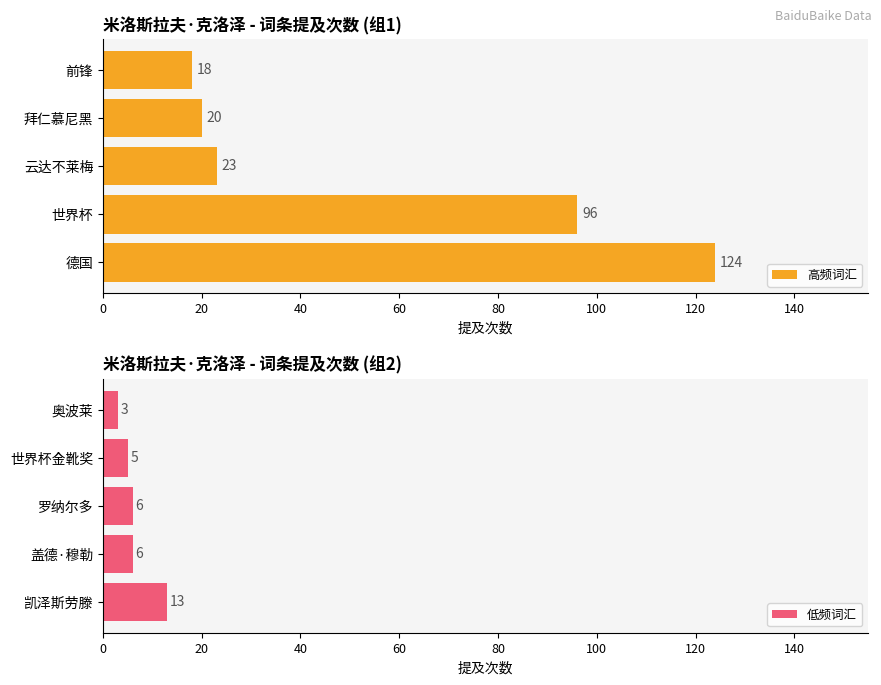

What are all the series names shown in the legend?

高频词汇, 低频词汇